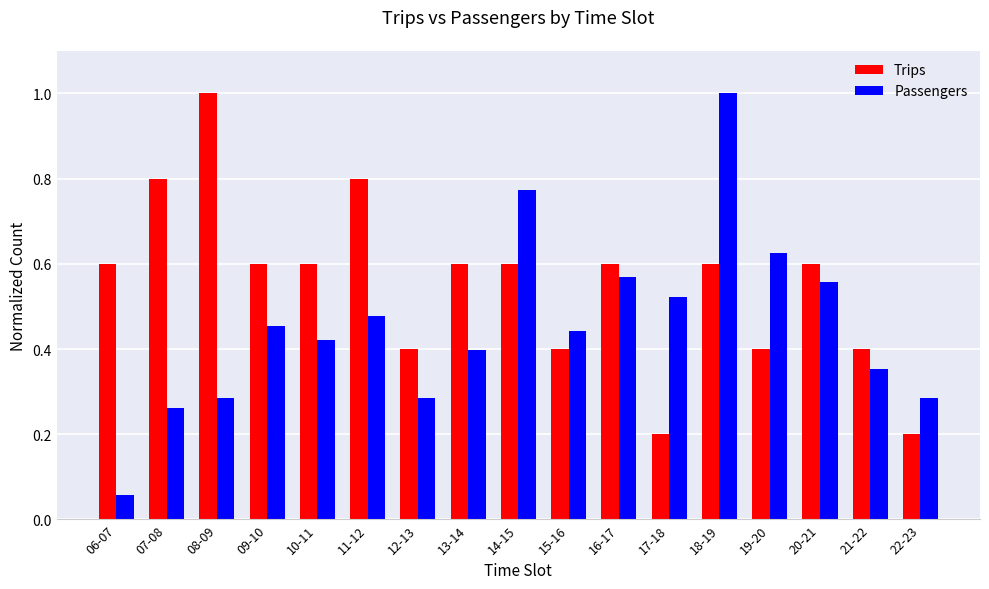

Where is Passengers nearest to the value 0?

06-07